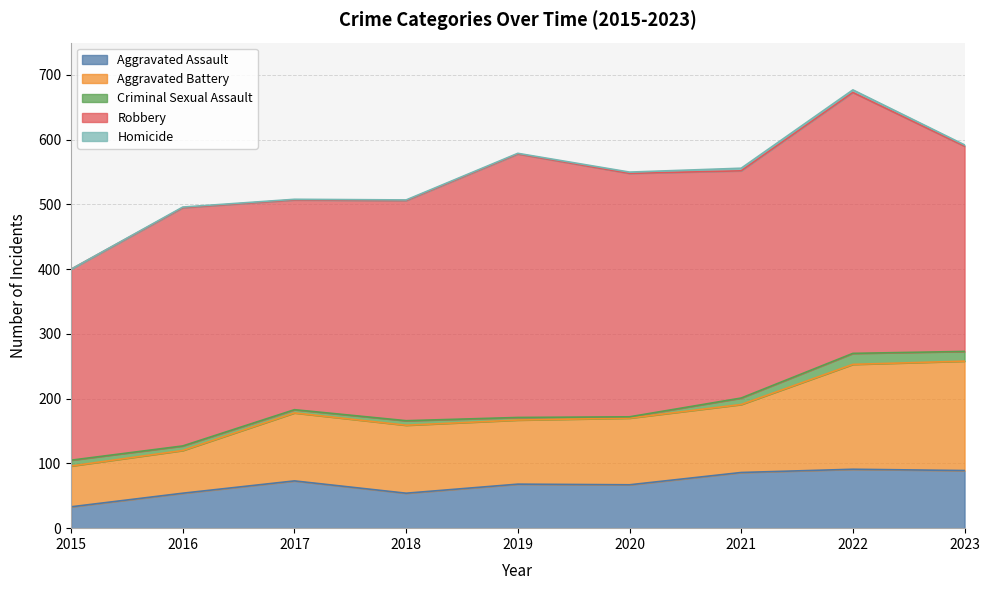

Does the chart display data point markers on the line(s)?

No